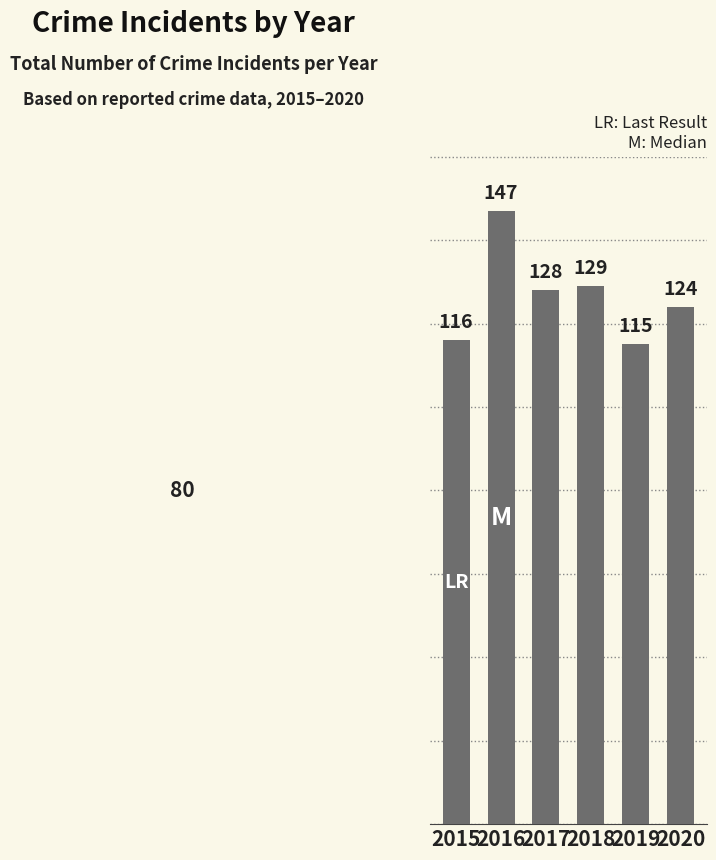

What is the difference between the maximum and second lowest values?

31